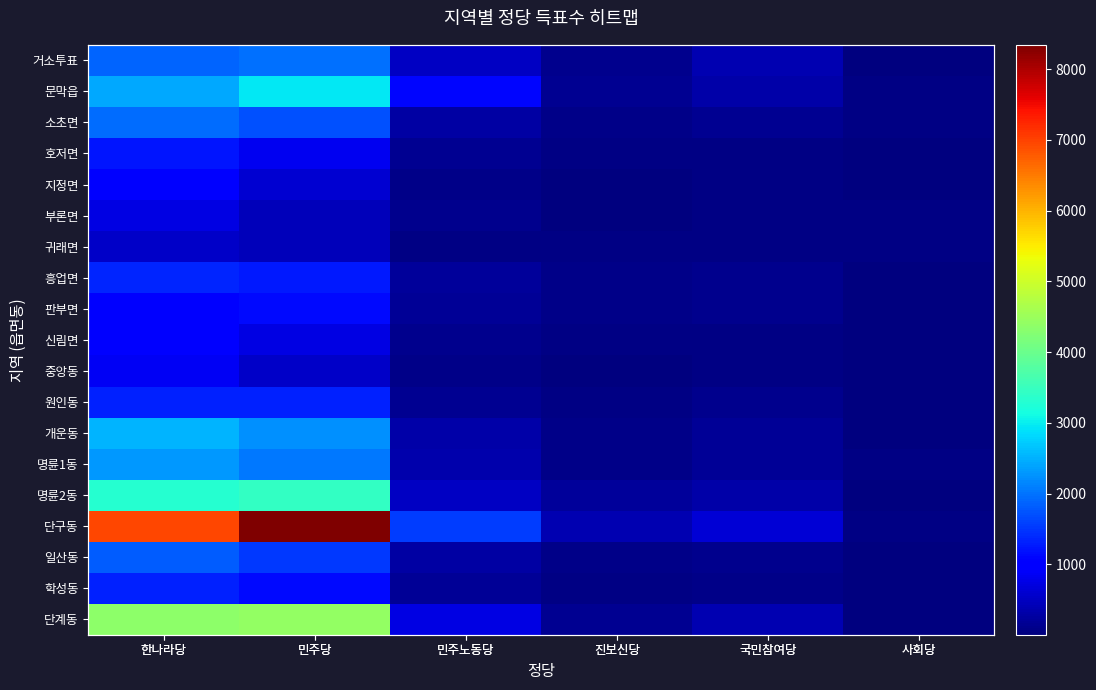

Where is 명륜2동 nearest to the value 1742?

민주노동당